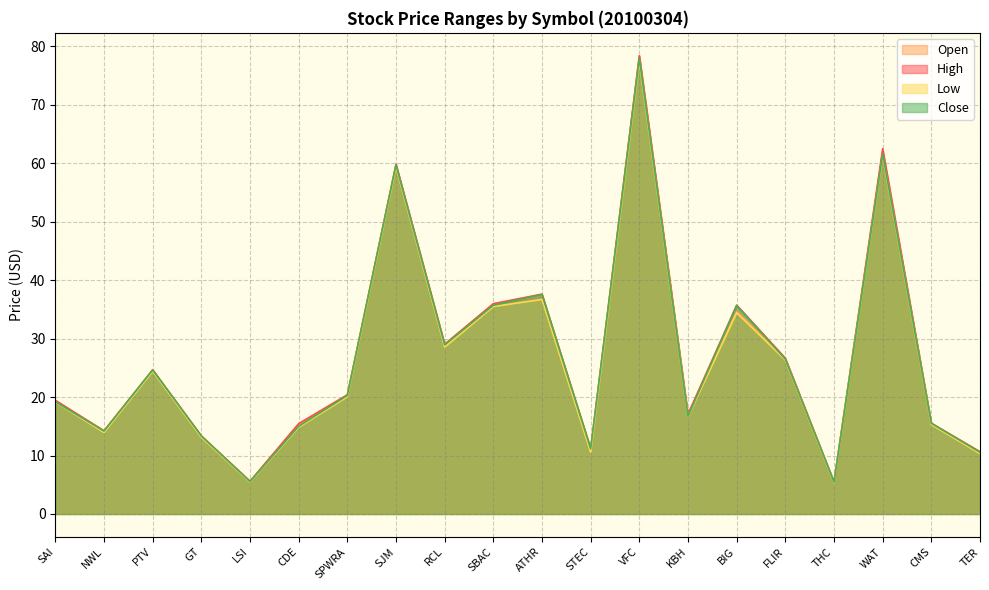

What is the sum of all Low values?

528.8